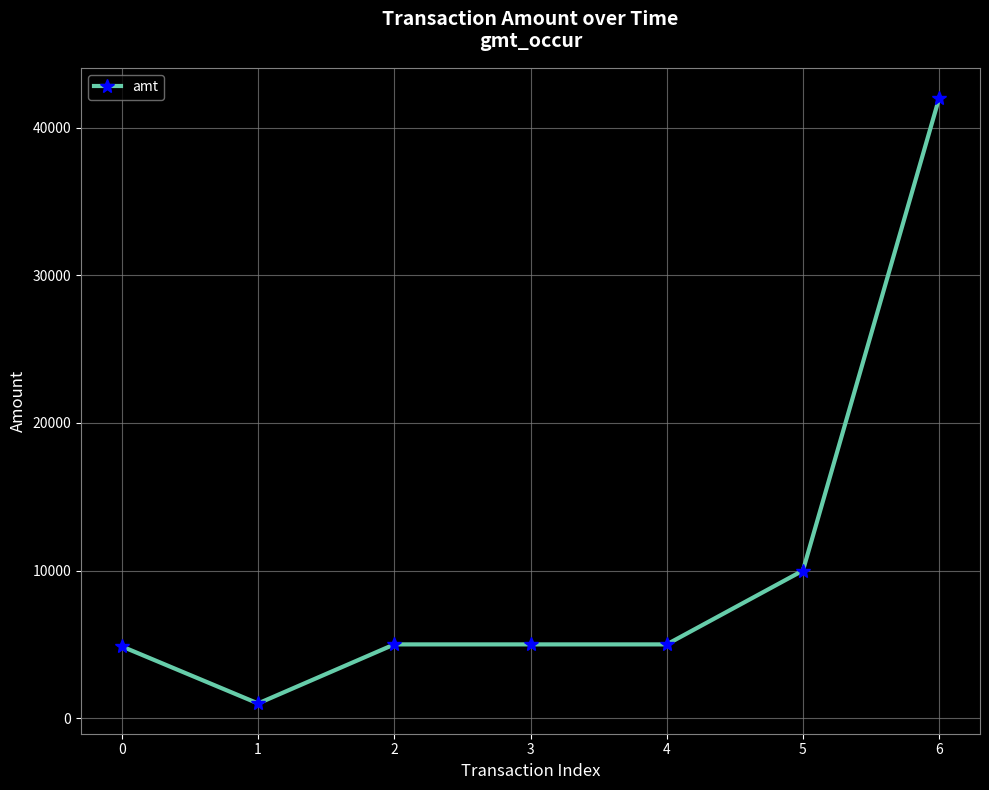

How many lines are shown in the chart?

1